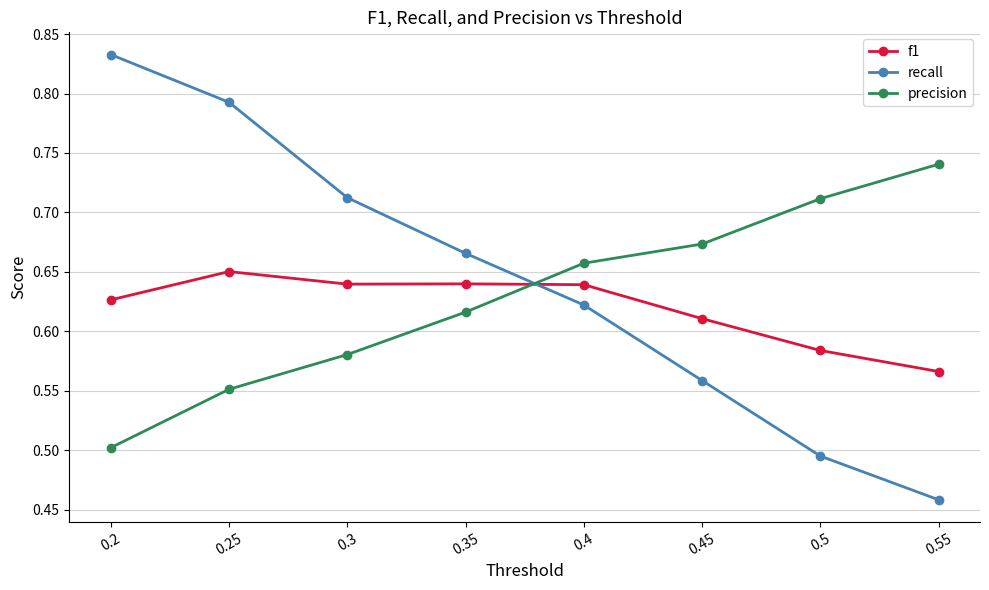

The f1 series shows 0.8 at 0.5. True or false?

False